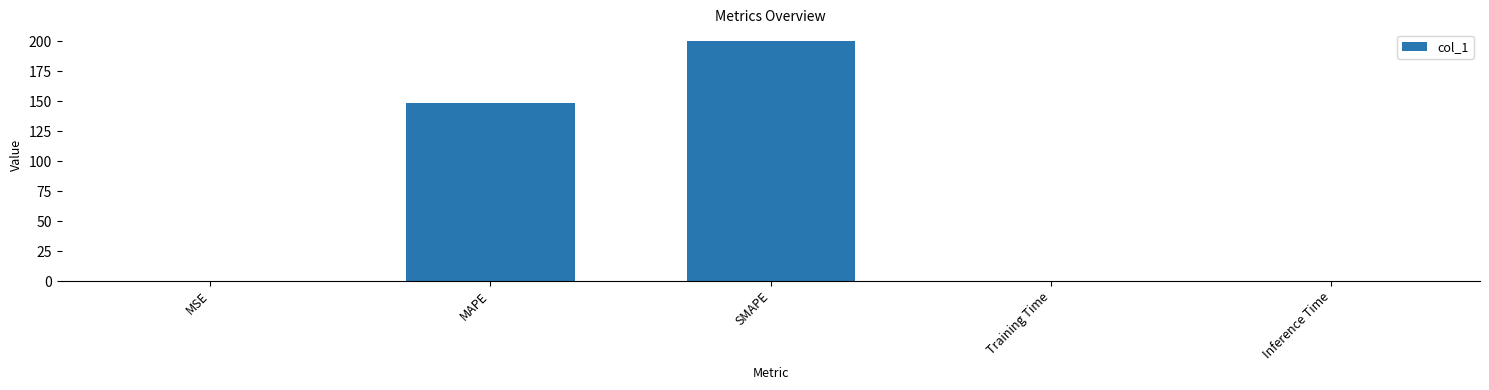

What is the maximum value shown in the chart?

200.0